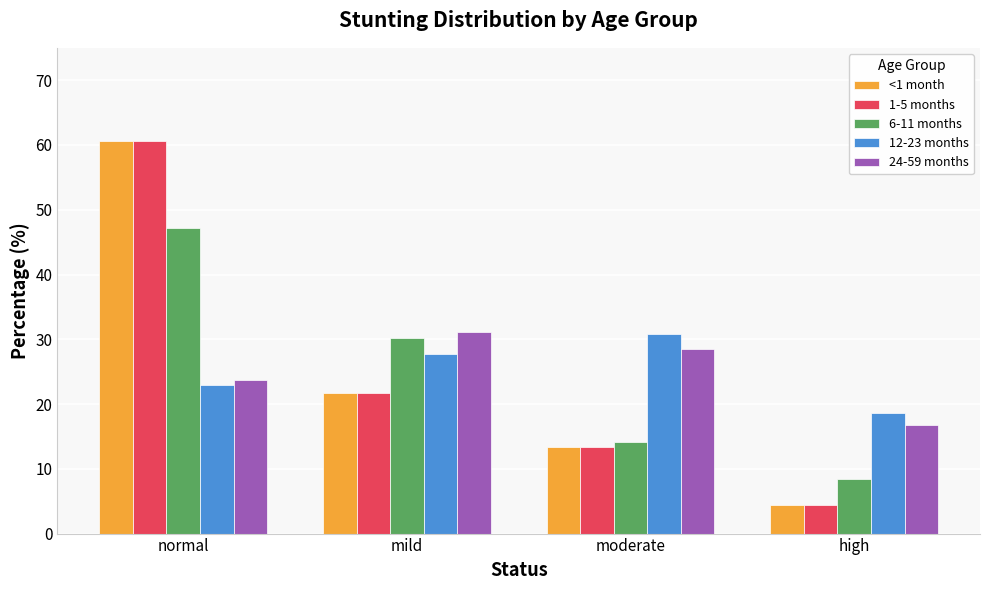

What is the label of the 4th bar from the right?

normal